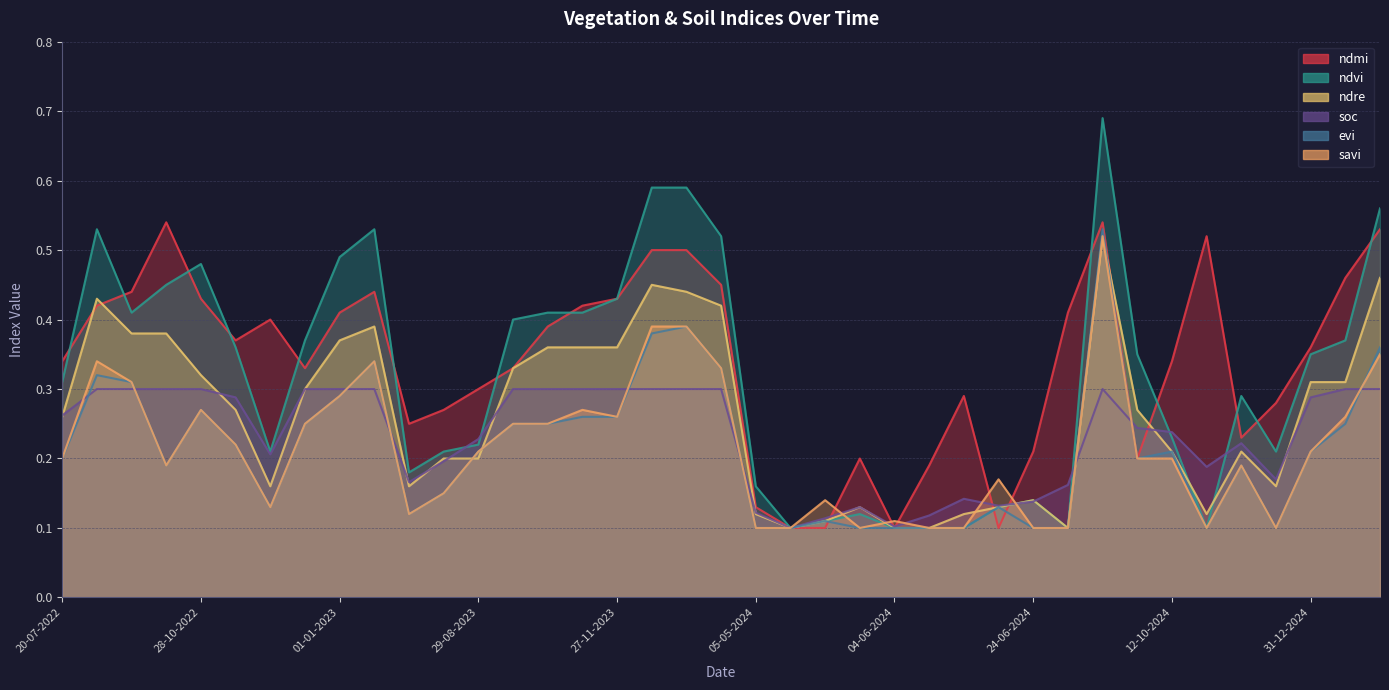

At which category is the sum across all series the highest?

12-09-2024